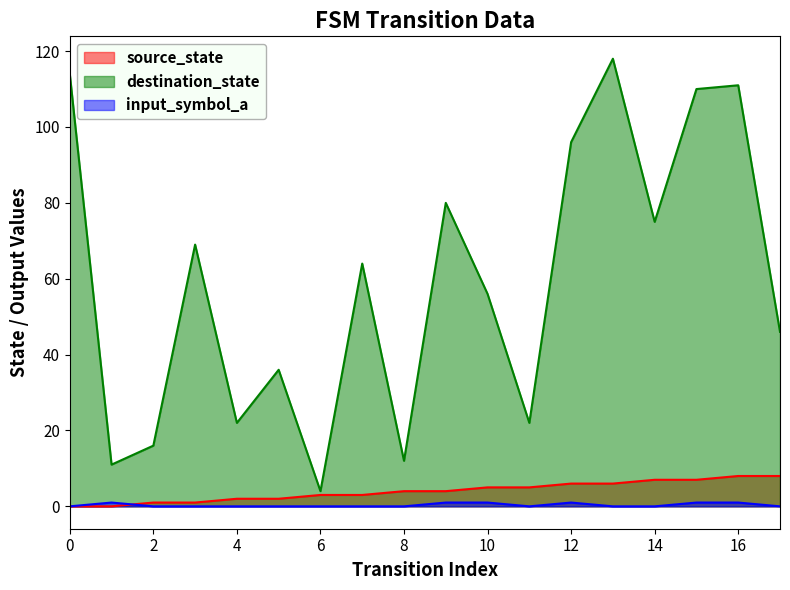

Which series has the largest total across all categories?

destination_state